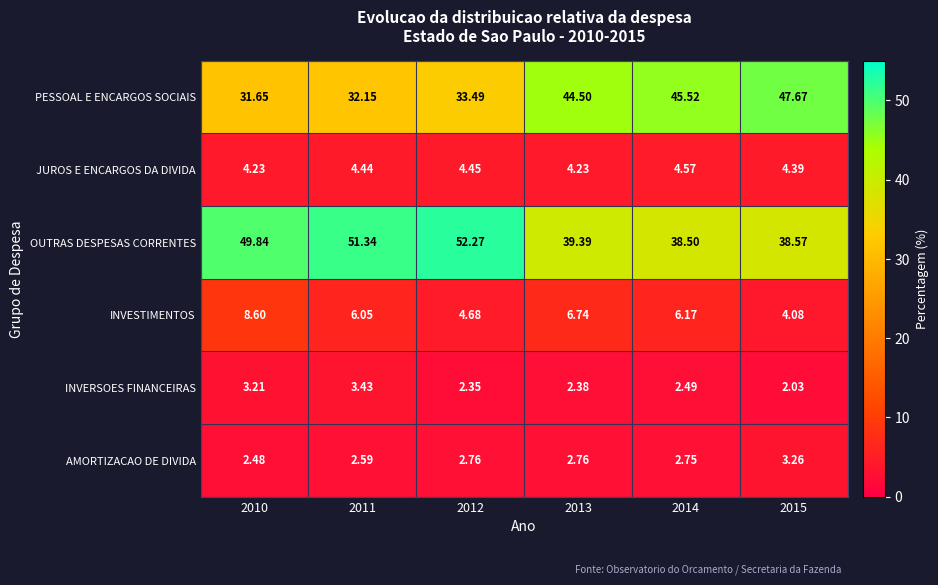

Which series changed the most between 2011 and 2013?

PESSOAL E ENCARGOS SOCIAIS